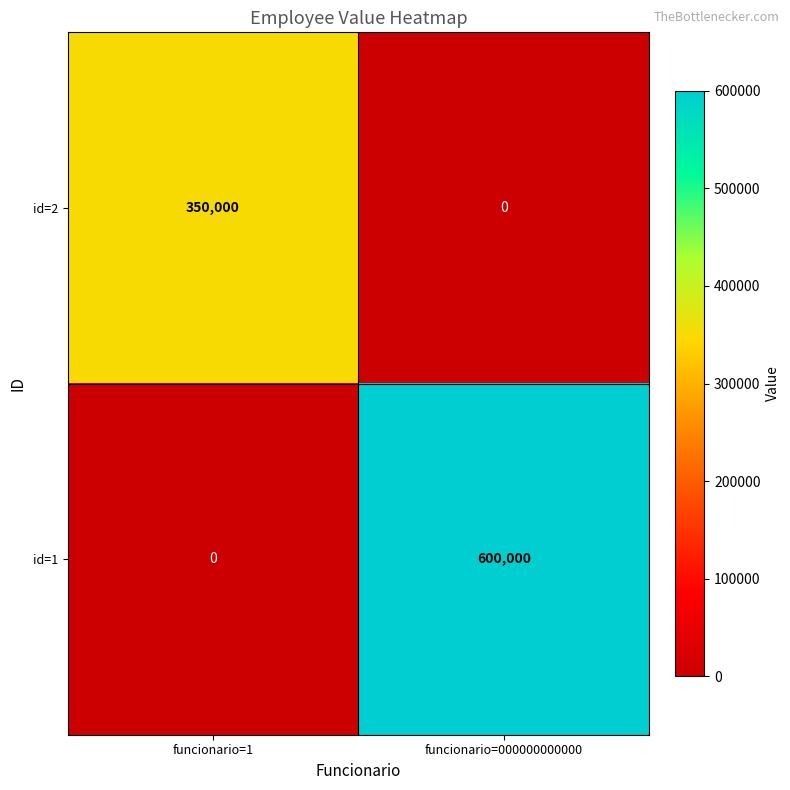

True or false: id=1 has a value of 600000 at funcionario=000000000000.

True